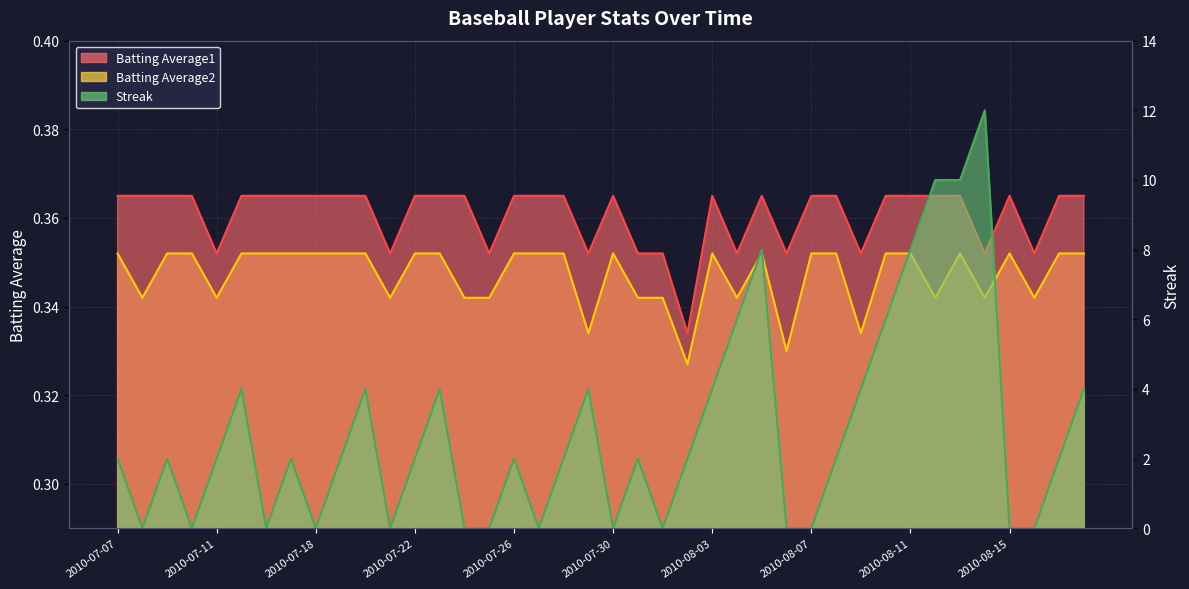

Which category has the highest value across all series?

2010-08-14